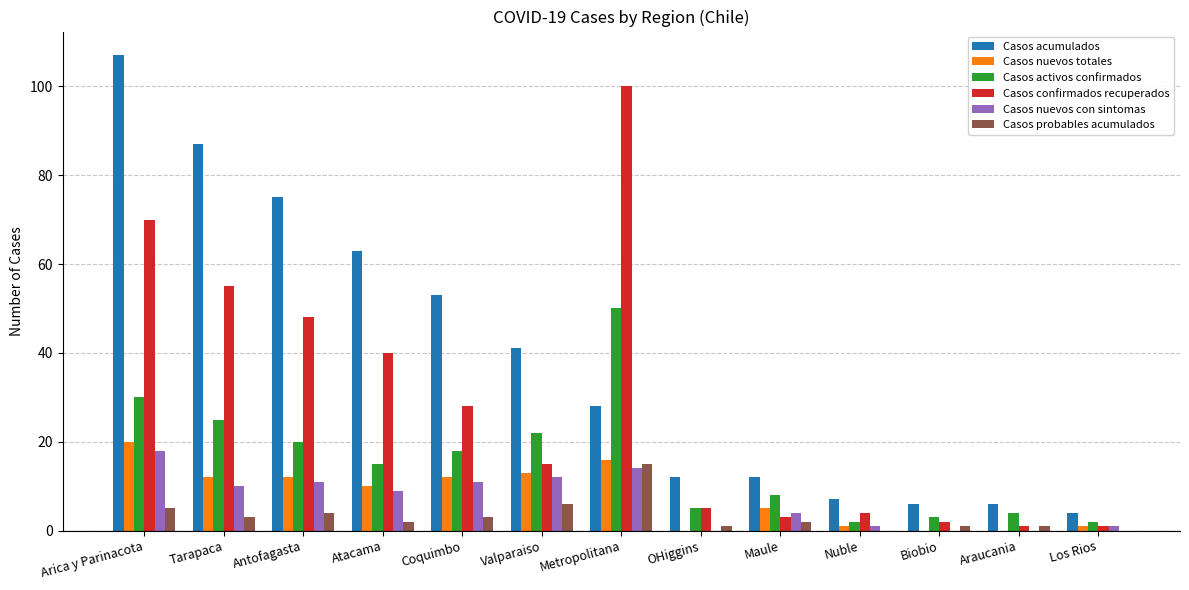

Is the value of Casos acumulados at Tarapaca greater than the value of Casos confirmados recuperados at Coquimbo?

Yes